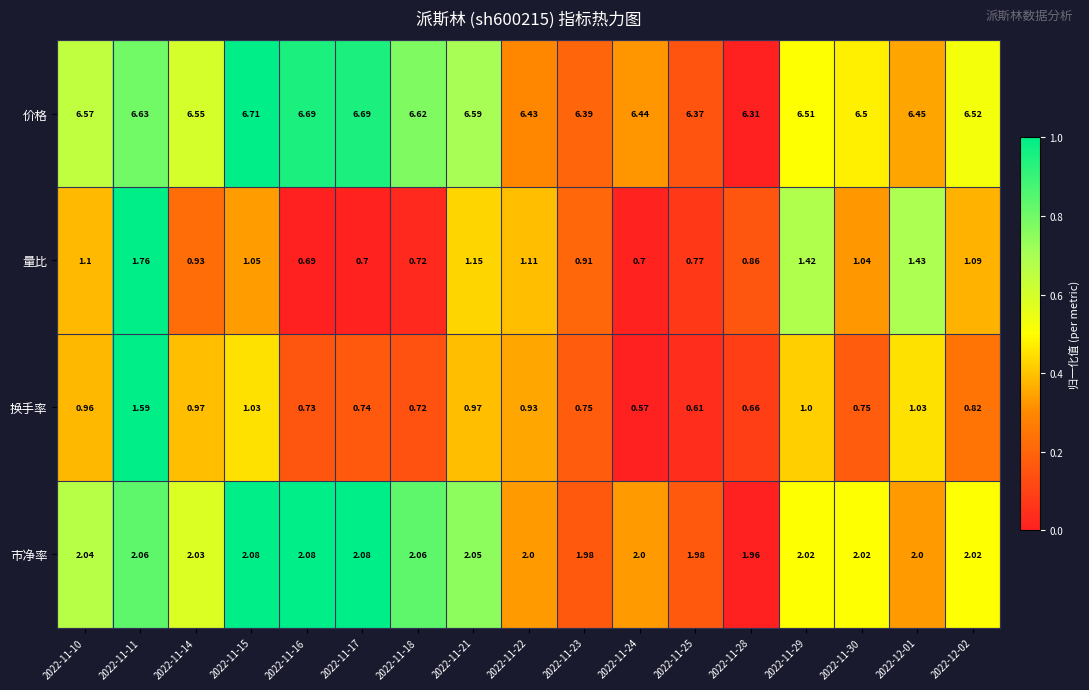

Which series has the largest total across all categories?

价格